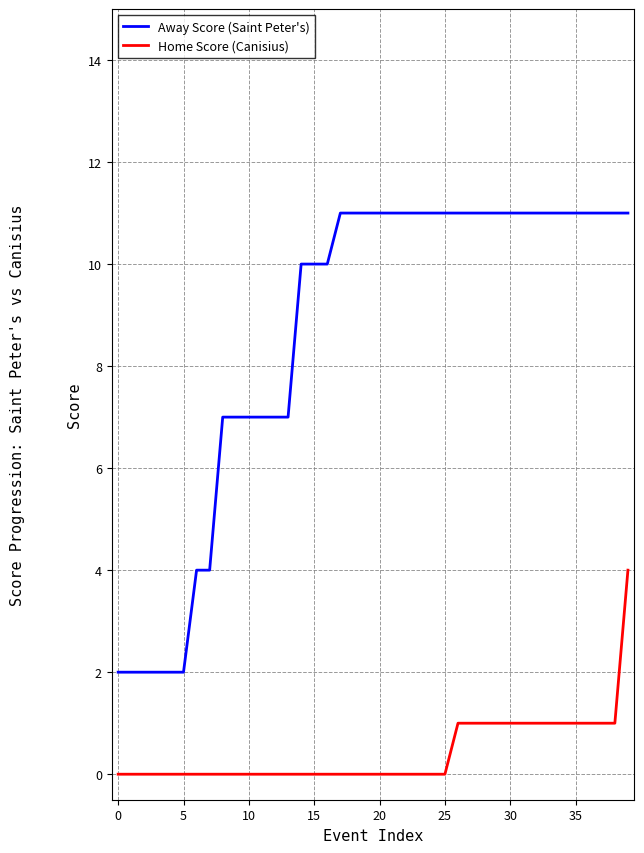

Which series has the largest total across all categories?

Away Score (Saint Peter's)